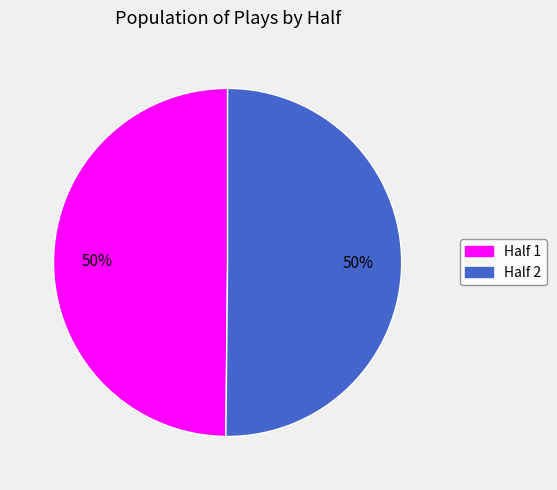

To the nearest percent, what is the average slice percentage?

50%